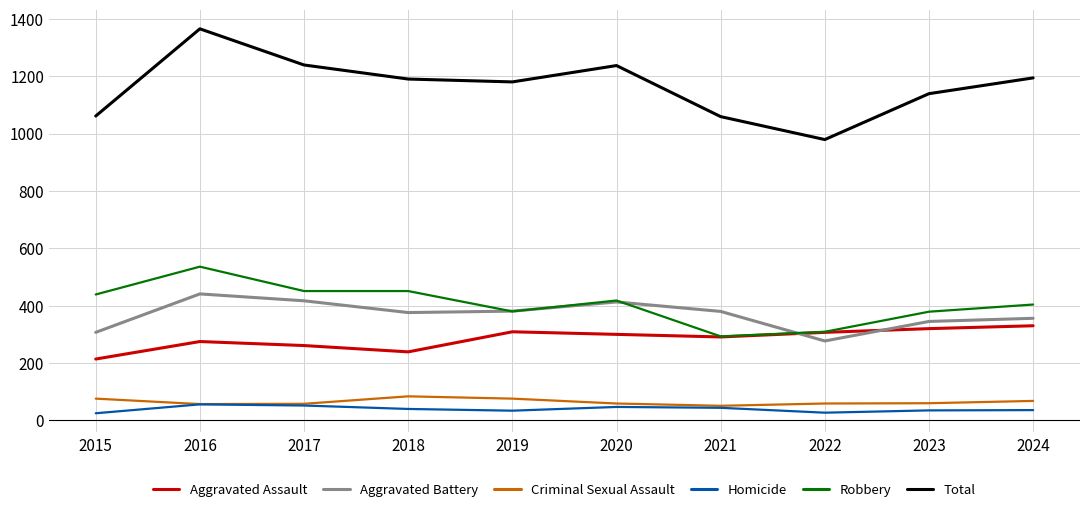

Which category has the highest value across all series?

2016